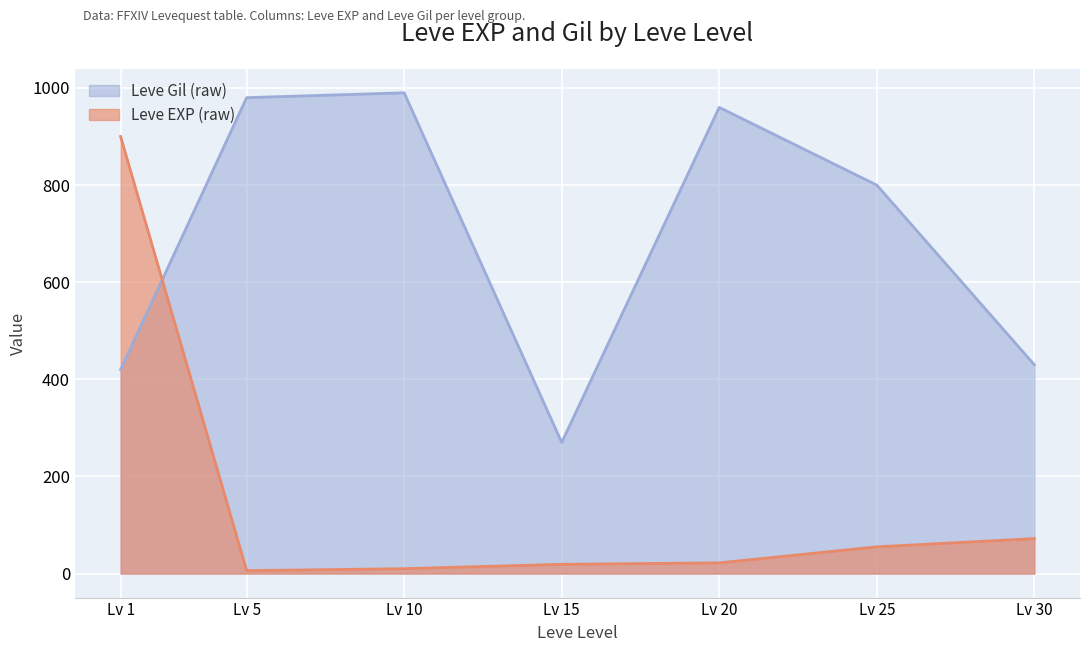

What is the maximum value shown in the chart?

990.0